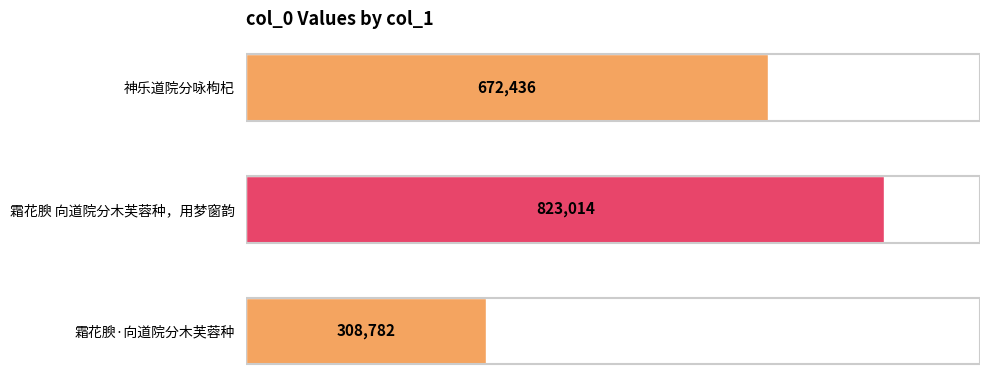

Between 霜花腴 向道院分木芙蓉种，用梦窗韵 and 霜花腴·向道院分木芙蓉种, which is larger?

霜花腴 向道院分木芙蓉种，用梦窗韵